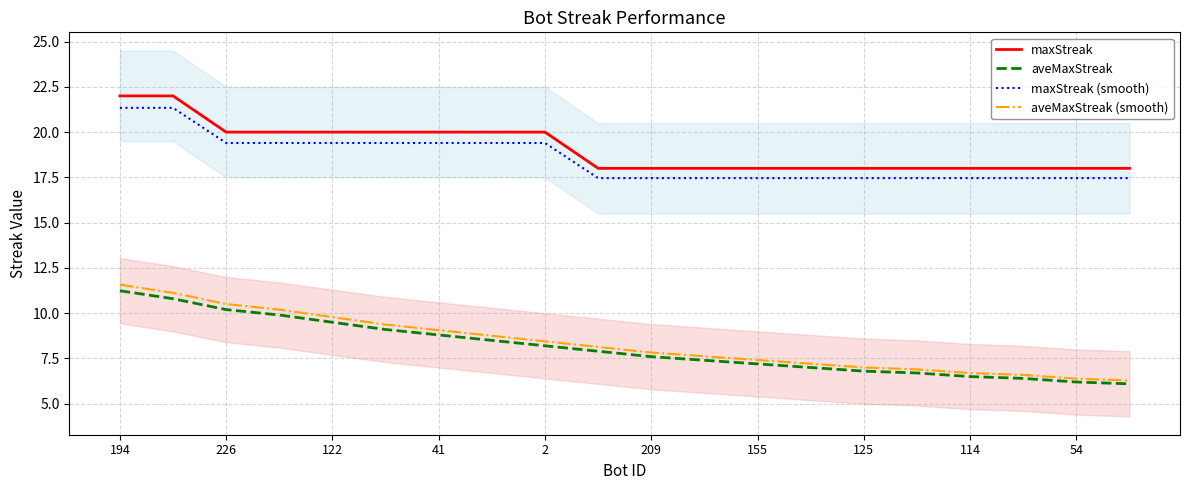

Read the maxStreak value at 17.

18.0